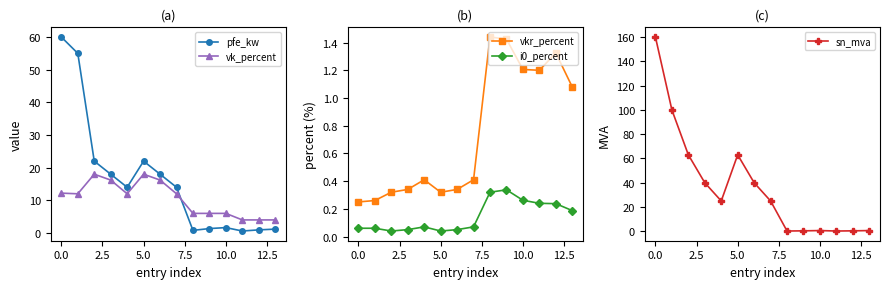

Which series has the largest range (max minus min)?

sn_mva